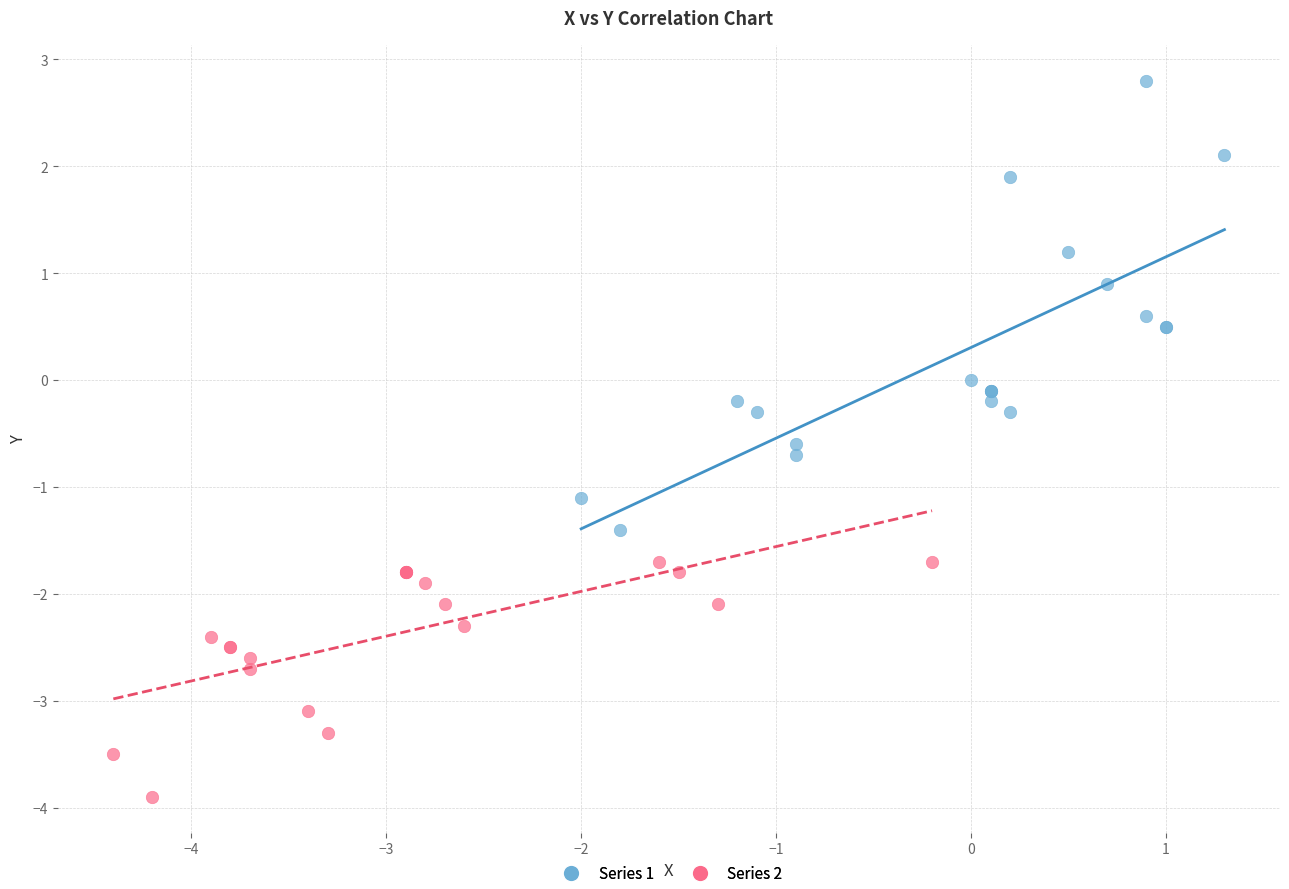

Which series has the largest Y range (max minus min)?

Series 1